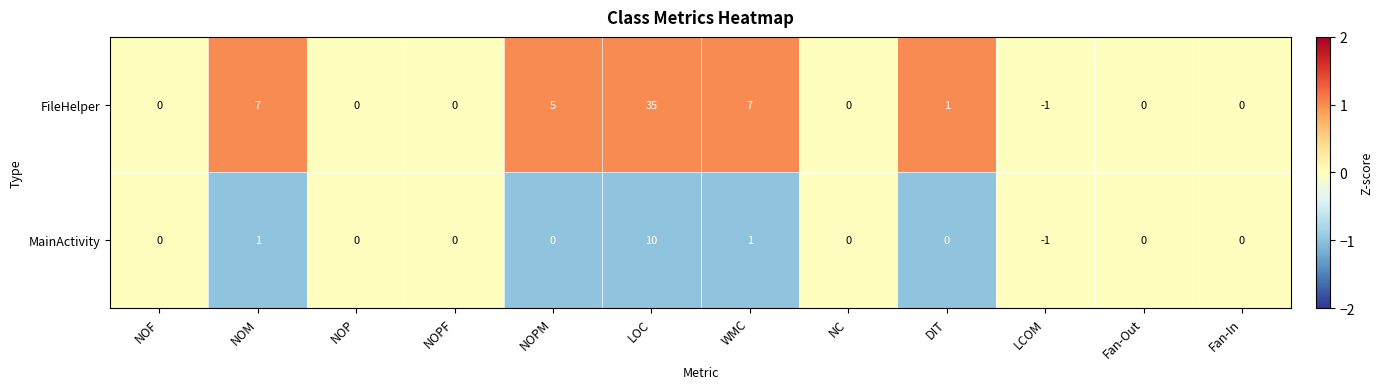

At which category is the sum across all series the highest?

LOC